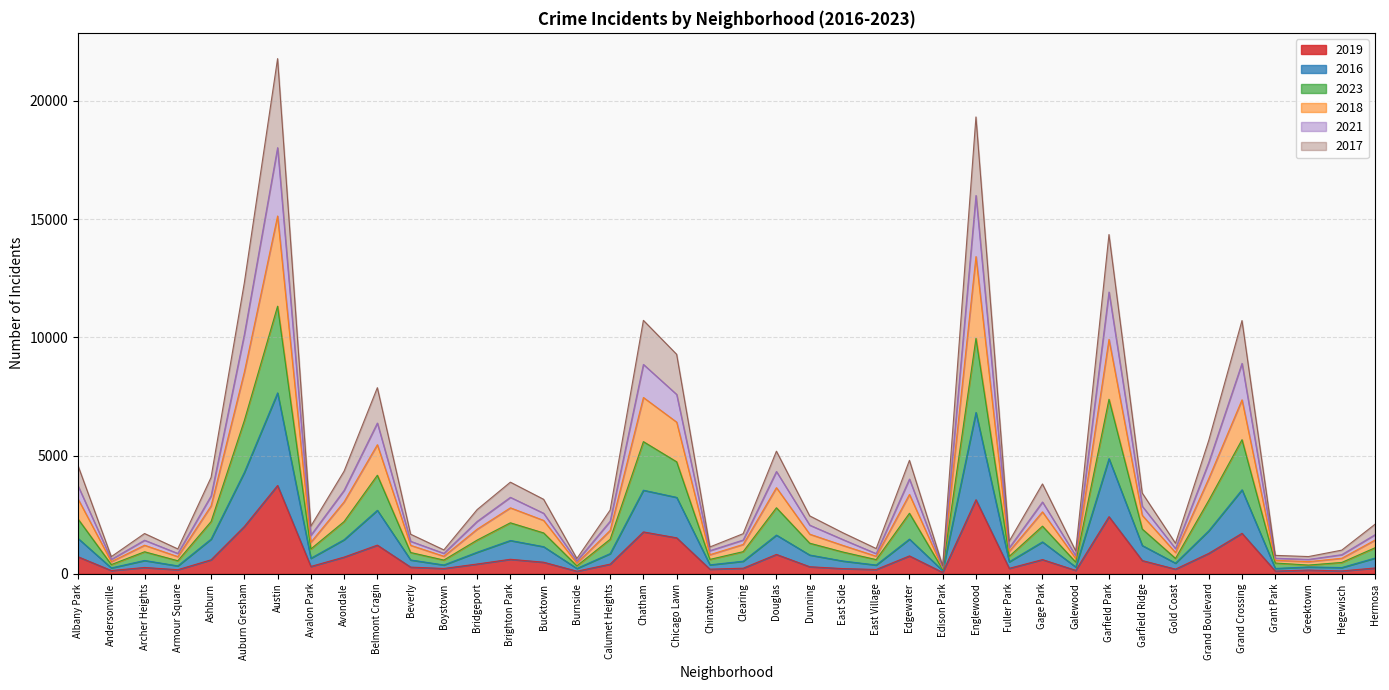

At which label does 2019 reach its peak?

Austin